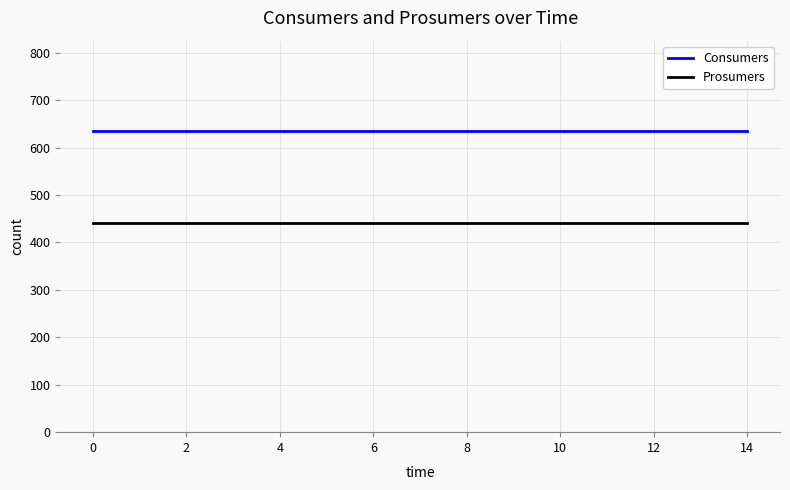

Which series has the largest total across all categories?

Consumers